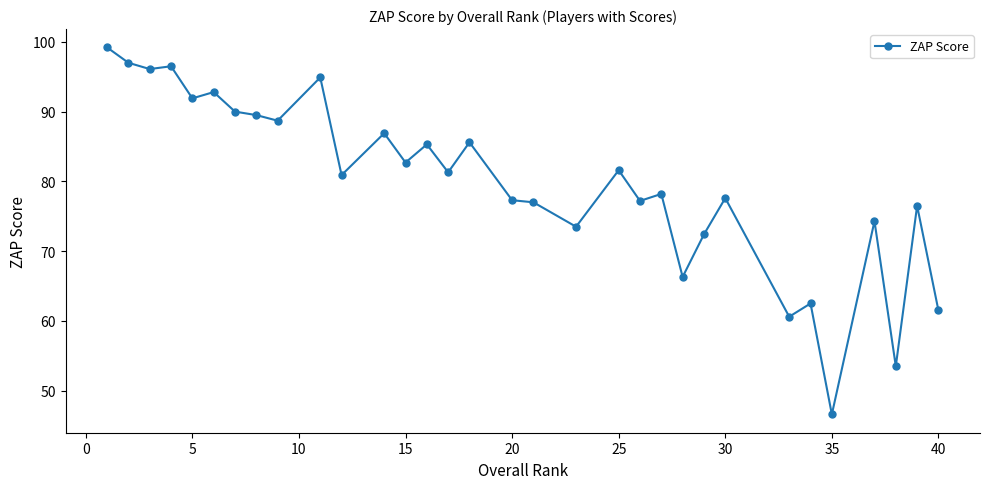

What is the average value?

79.9